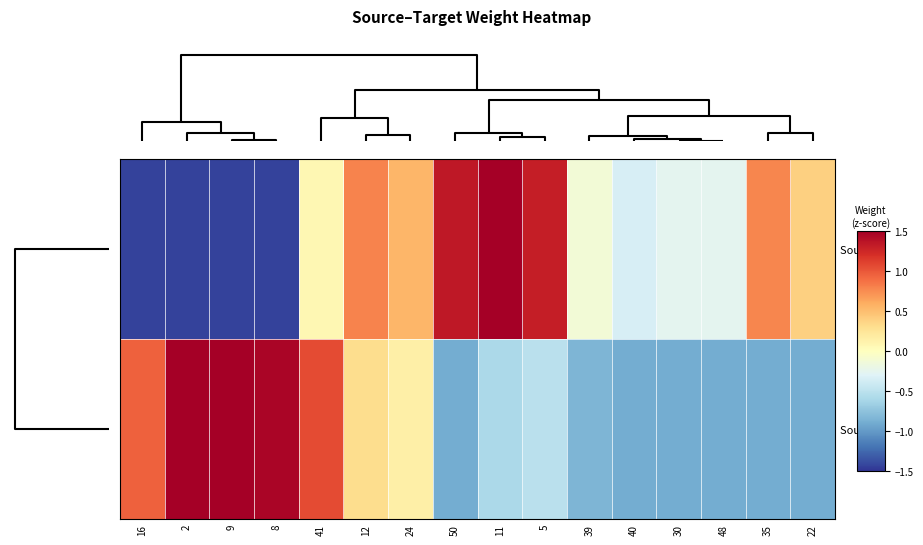

List the series in order of their peak value, lowest first.

Source 2, Source 1